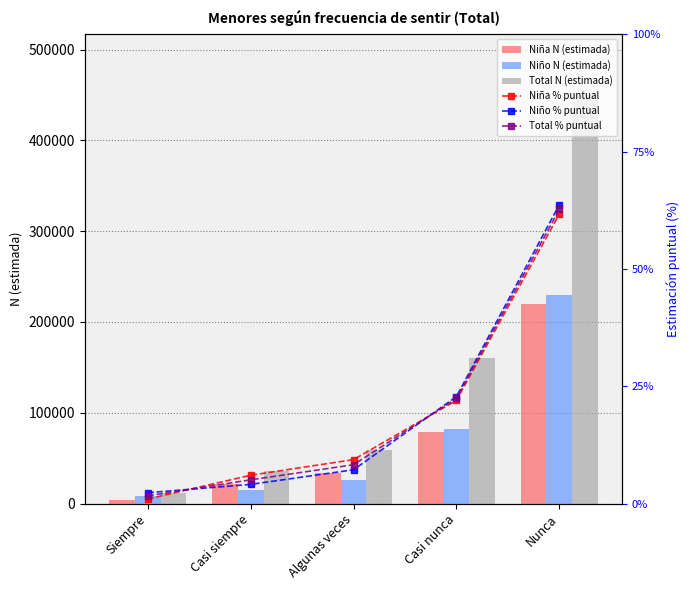

Count the number of categories in the chart.

5